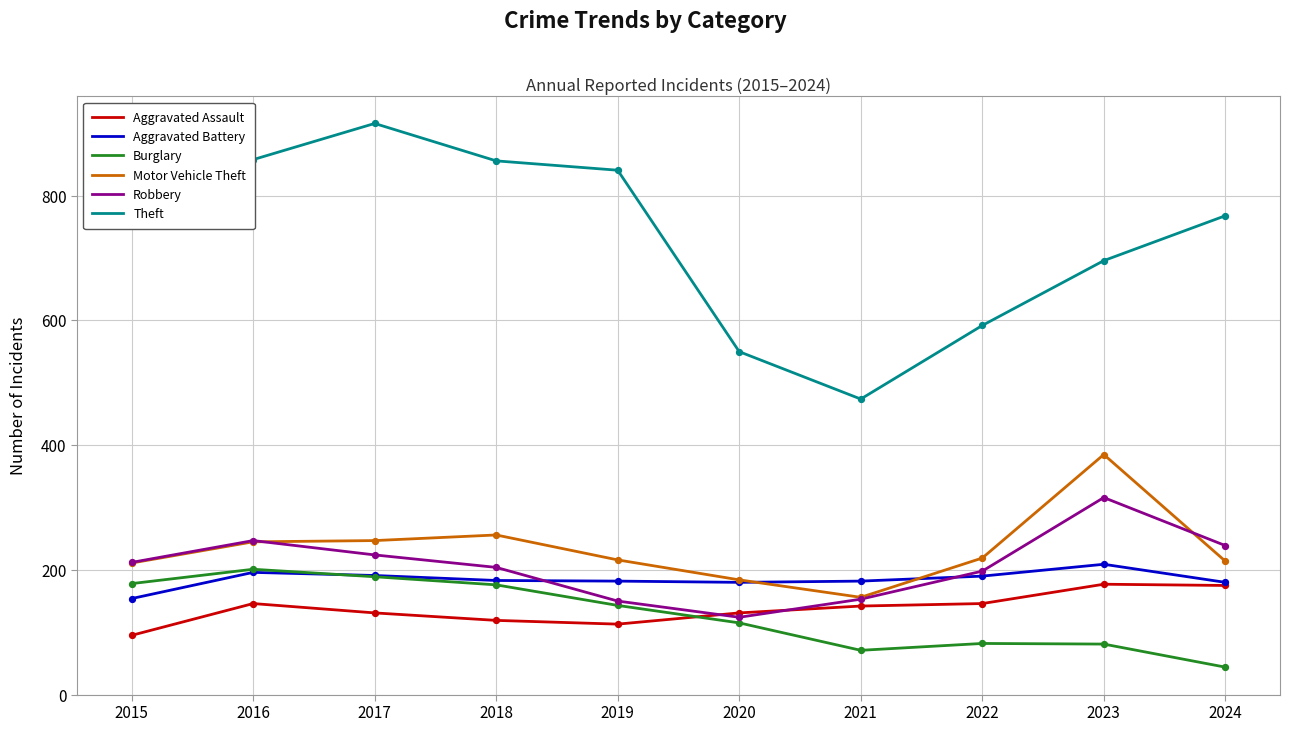

Which series has the largest total across all categories?

Theft